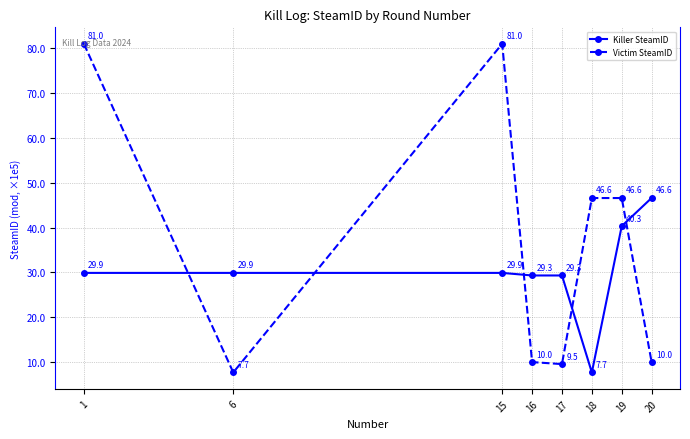

What are all the series names shown in the legend?

Killer SteamID, Victim SteamID